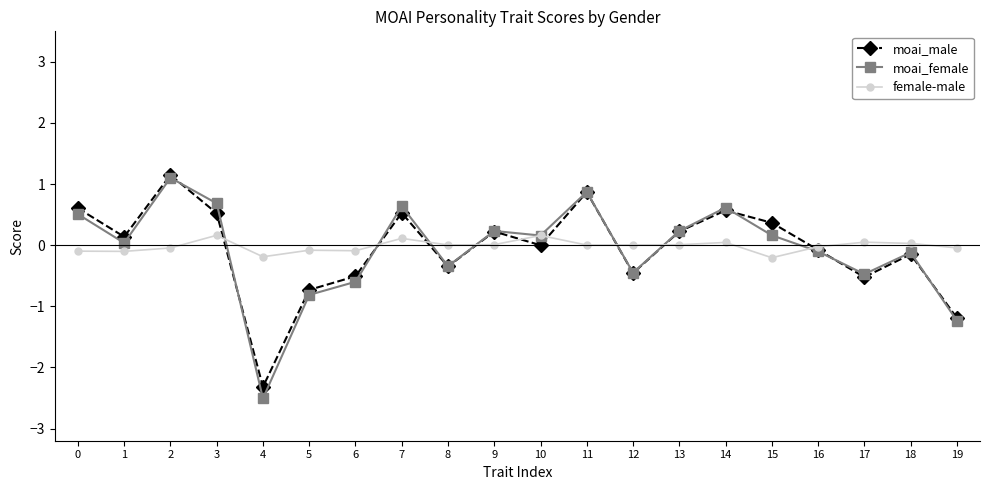

Rank the series by their average value, from lowest to highest.

moai_female, moai_male, female-male